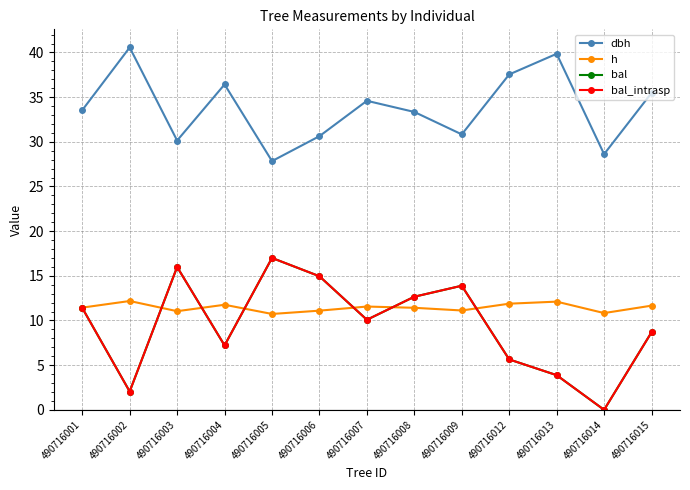

Reading right to left, what are all the values shown in this chart?

dbh: 490716015=35.5	490716014=28.6	490716013=39.9	490716012=37.5	490716009=30.8	490716008=33.3	490716007=34.6	490716006=30.6	490716005=27.8	490716004=36.4	490716003=30.1	490716002=40.6	490716001=33.5
h: 490716015=11.7	490716014=10.8	490716013=12.1	490716012=11.9	490716009=11.1	490716008=11.4	490716007=11.6	490716006=11.1	490716005=10.7	490716004=11.8	490716003=11.0	490716002=12.2	490716001=11.4
bal: 490716015=8.7	490716014=0.0	490716013=3.9	490716012=5.6	490716009=13.9	490716008=12.7	490716007=10.1	490716006=14.9	490716005=17.0	490716004=7.2	490716003=16.0	490716002=2.0	490716001=11.4
bal_intrasp: 490716015=8.7	490716014=0.0	490716013=3.9	490716012=5.6	490716009=13.9	490716008=12.7	490716007=10.1	490716006=14.9	490716005=17.0	490716004=7.2	490716003=16.0	490716002=2.0	490716001=11.4